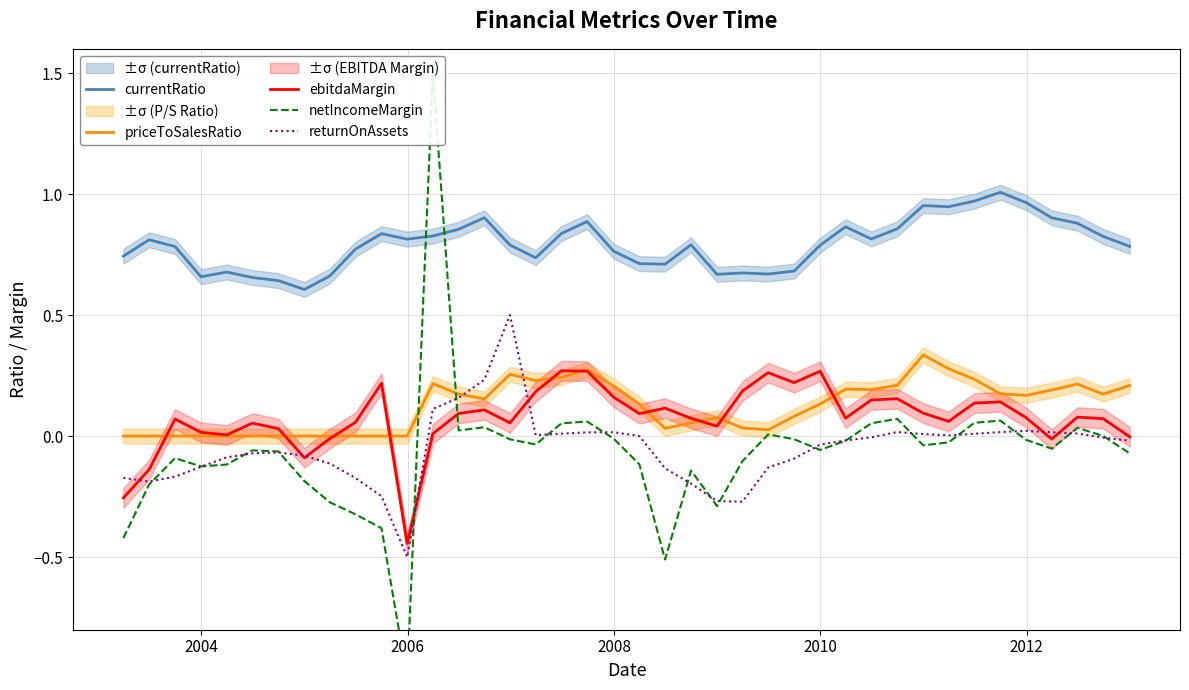

True or false: returnOnAssets has more than 0 interior local peaks.

True